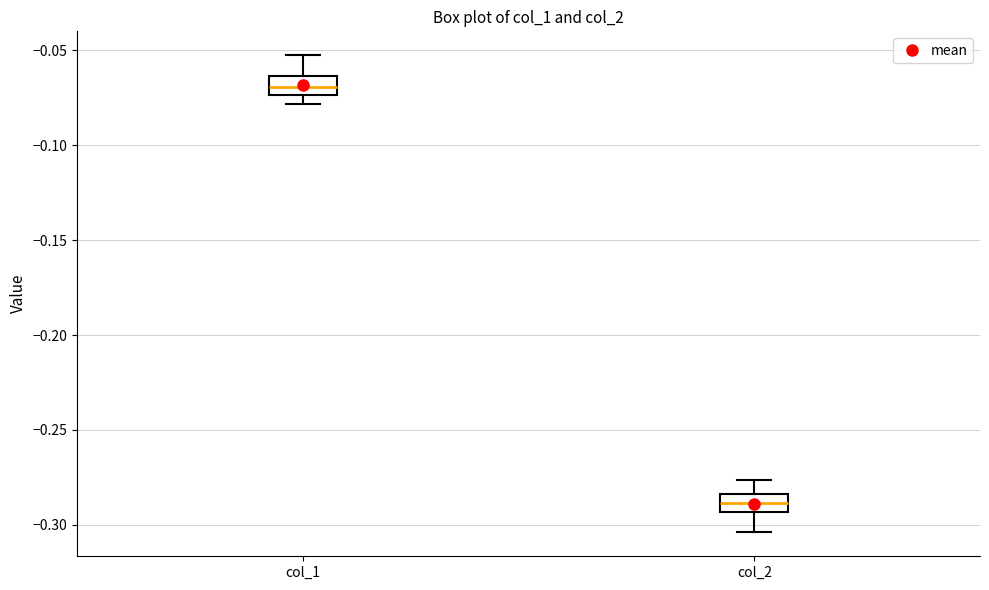

Reading left to right, read every box against the y-axis: the position of its median line, the range the box covers, and the ends of its whiskers. The values are not printed on the chart, so give them approximately, as read against the axis.

col_1: median -0.070, box -0.075 to -0.065, whiskers -0.080 to -0.055
col_2: median -0.290, box -0.295 to -0.285, whiskers -0.305 to -0.275